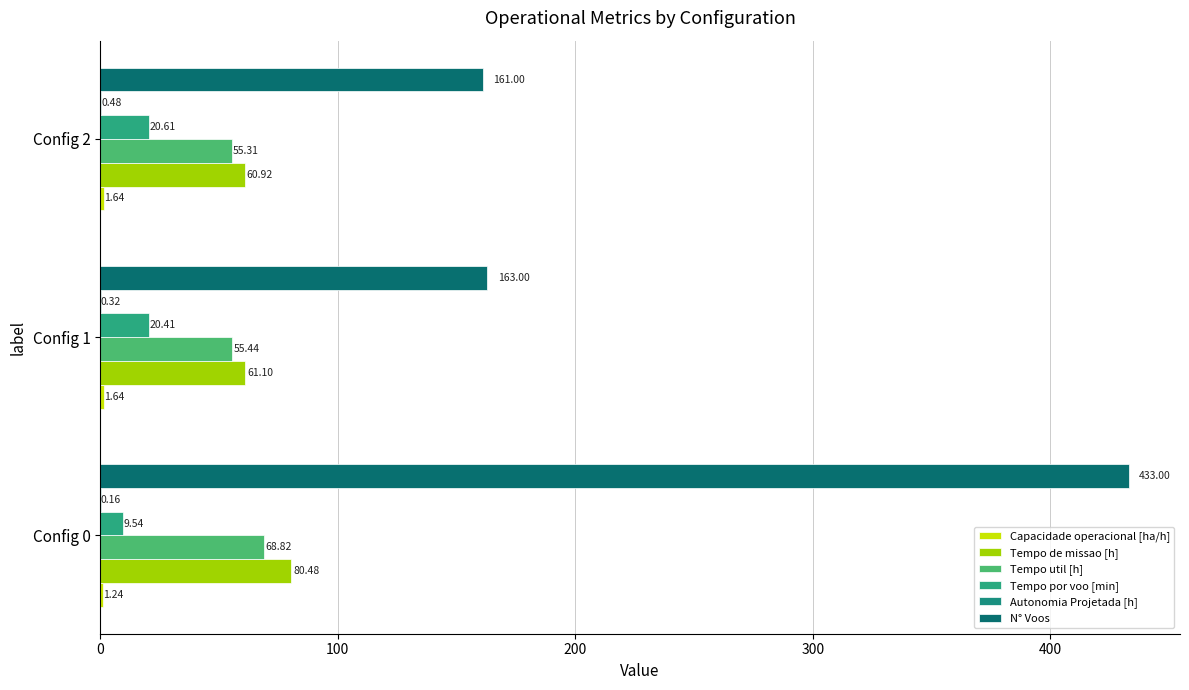

Reading left to right, extract all data points from this chart.

Capacidade operacional [ha/h]: 0=1.2	100=1.6	200=1.6
Tempo de missao [h]: 0=80.5	100=61.1	200=60.9
Tempo util [h]: 0=68.8	100=55.4	200=55.3
Tempo por voo [min]: 0=9.5	100=20.4	200=20.6
Autonomia Projetada [h]: 0=0.2	100=0.3	200=0.5
N° Voos: 0=433.0	100=163.0	200=161.0